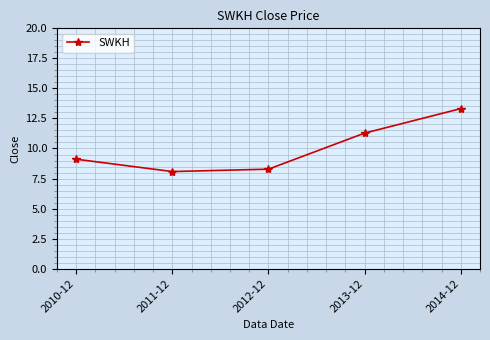

Is it true that the value at 2012-12 is 2.2?

False